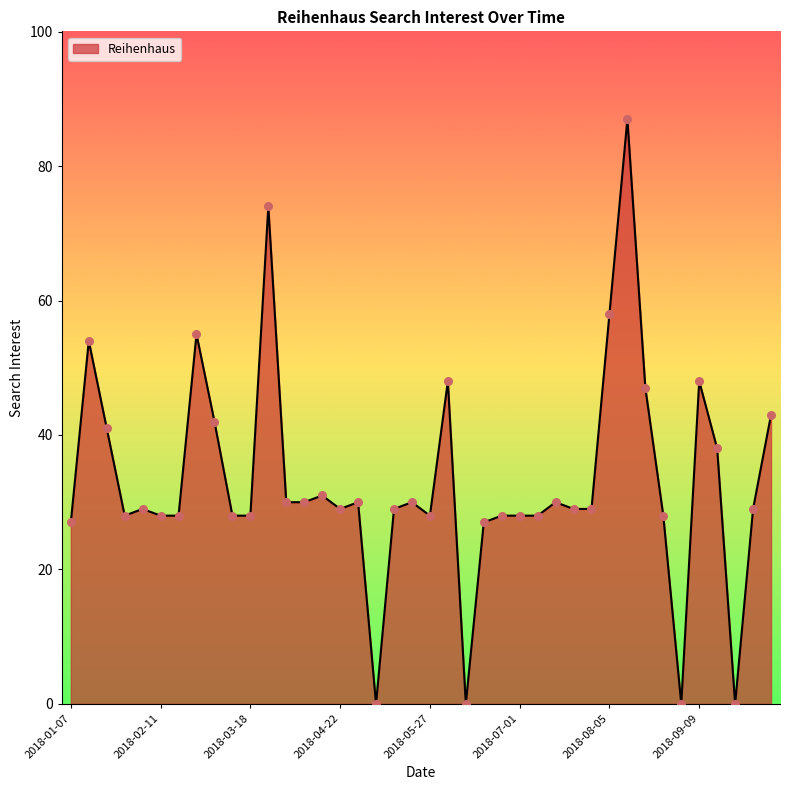

What is the greatest value displayed?

87